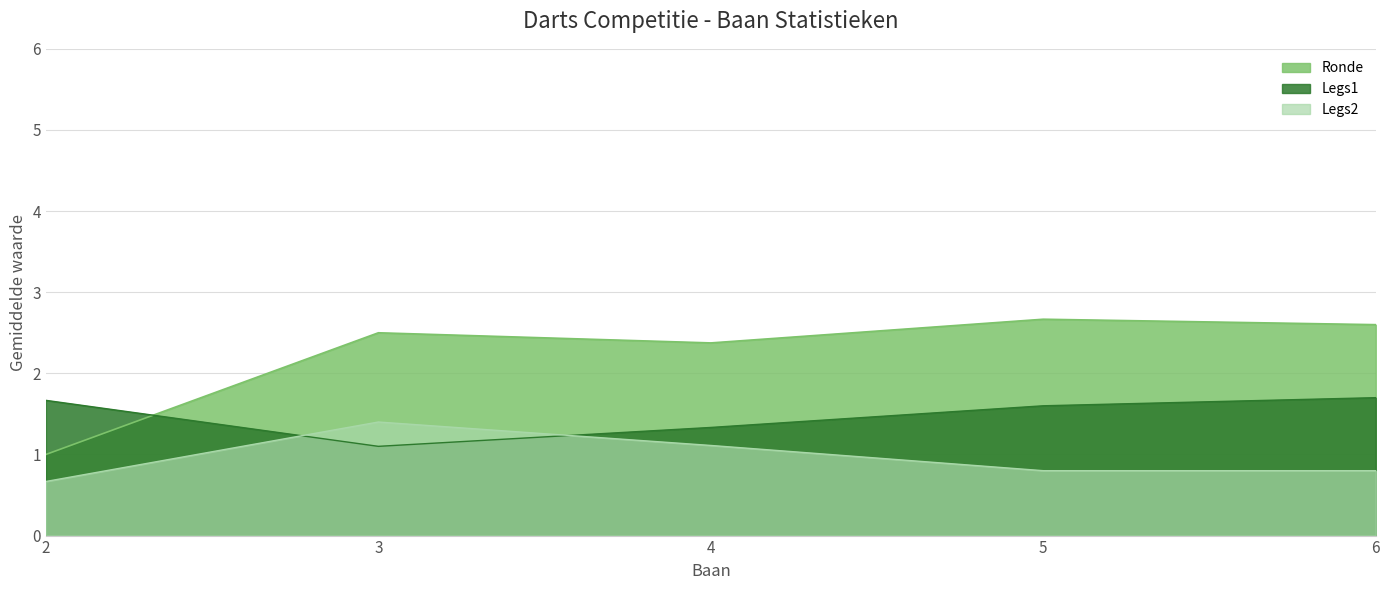

Is the value of Ronde at 4 greater than the value of Legs2 at 2?

Yes